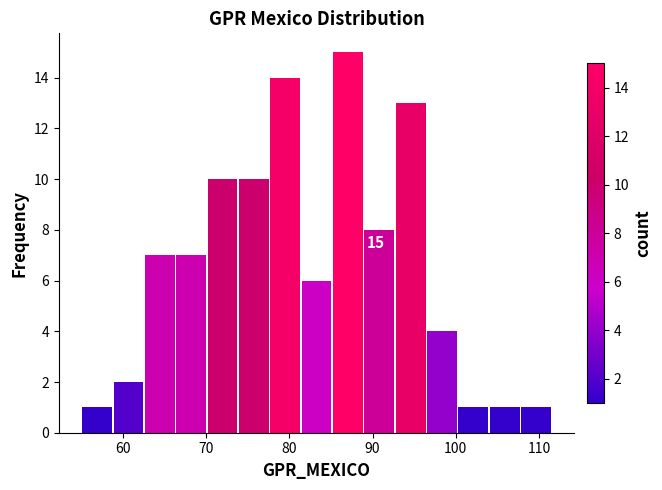

Around what value on the x-axis is the tallest bar? Give the approximate position of its centre, as read against the axis.

87